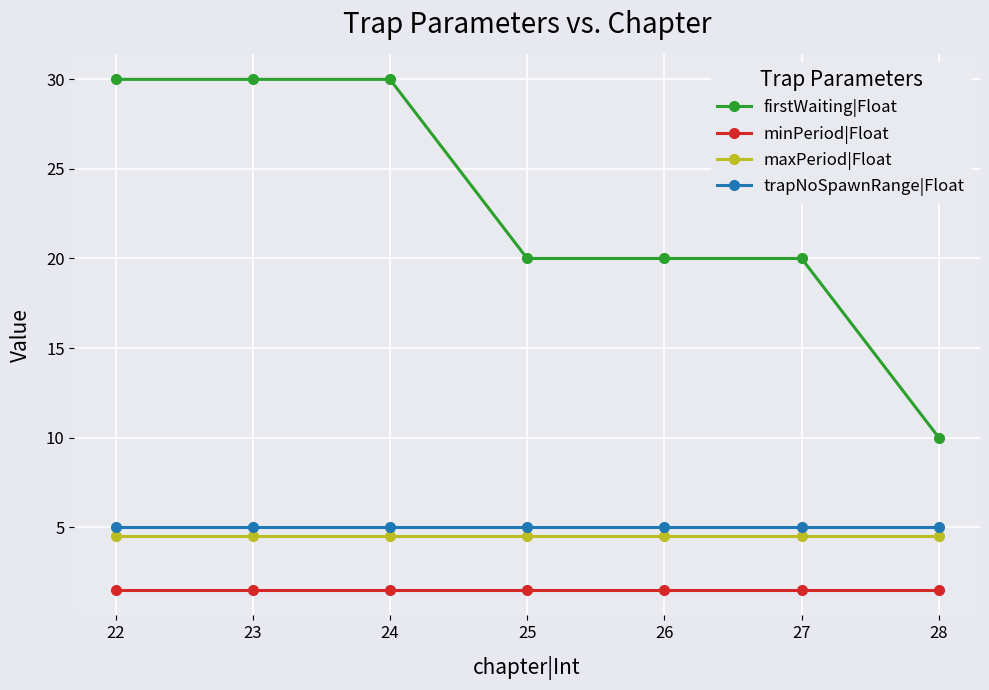

What is the value of the minPeriod|Float point at the 6th from the left?

1.5